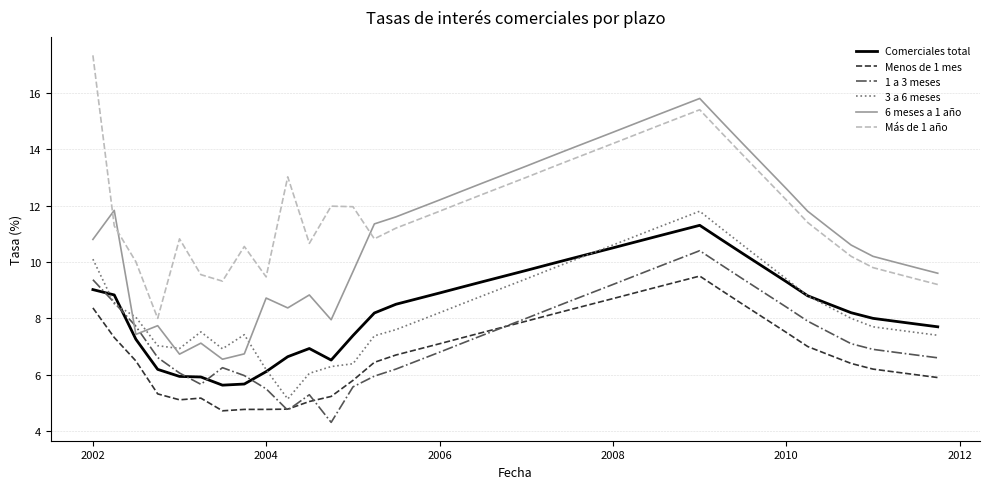

Which series has the largest total across all categories?

Más de 1 año